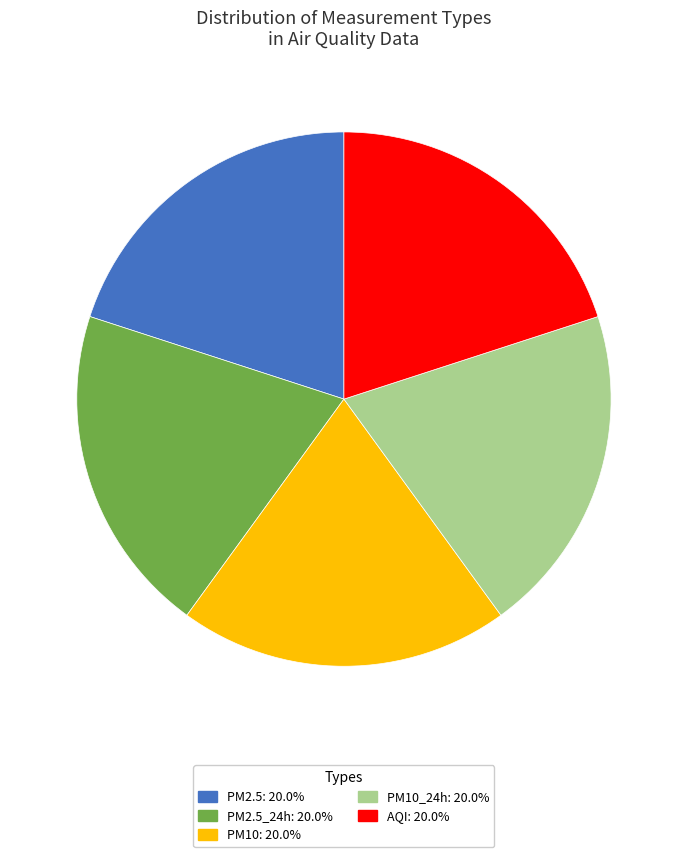

Is there any slice that represents more than half of the pie?

No